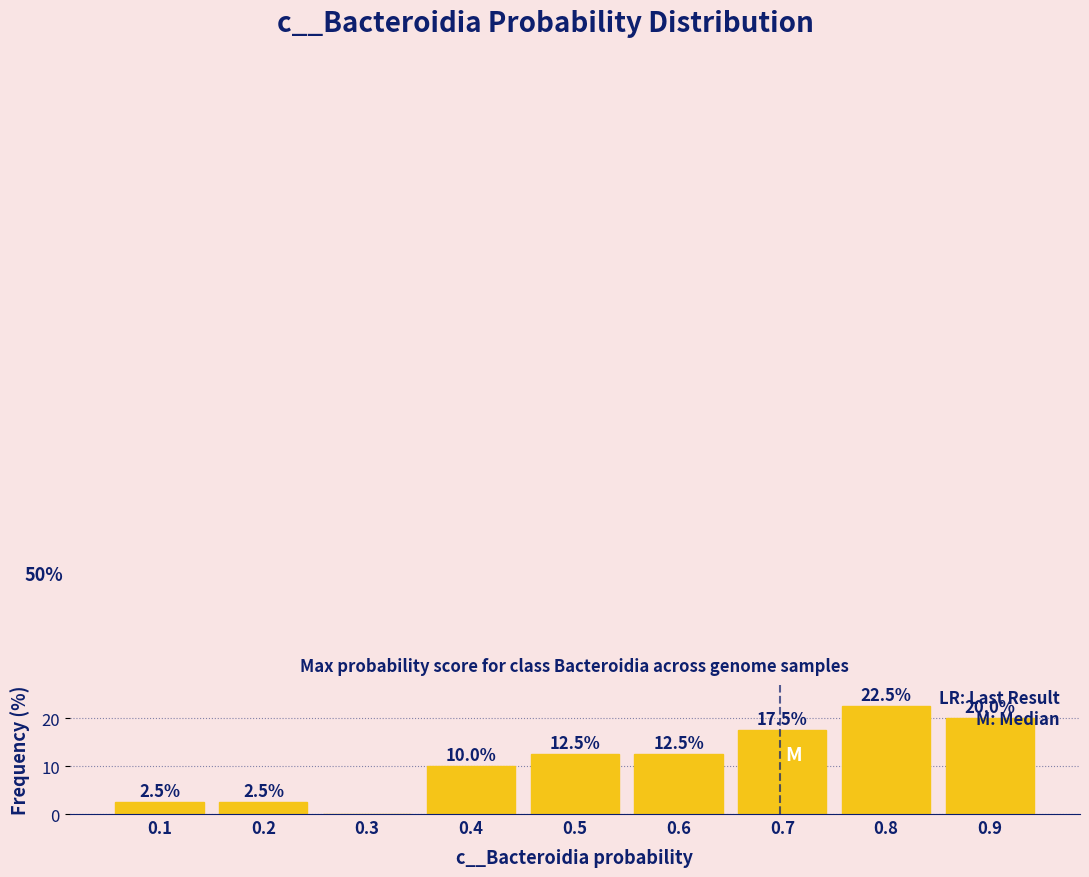

Is it true that the value at 0.6 is 2.8?

False